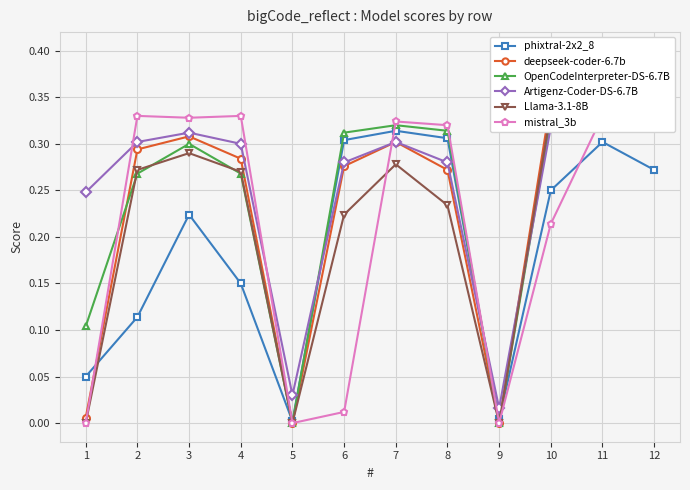

At how many categories does at least one series exceed 0?

12